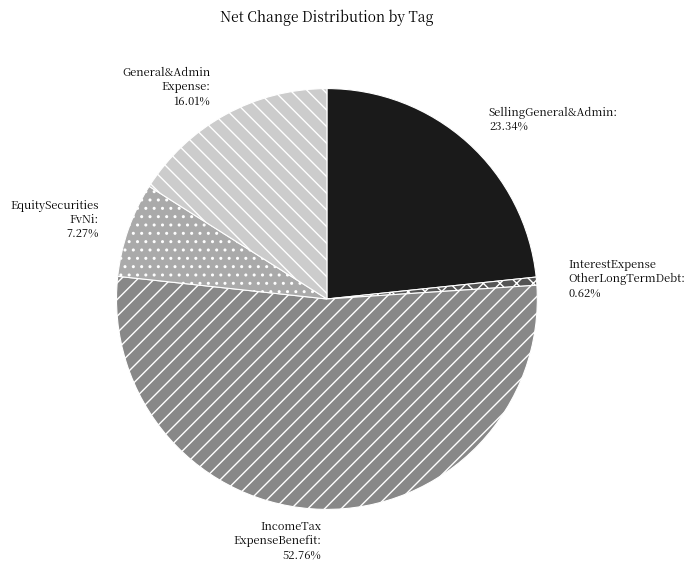

To the nearest percent, what is the average slice percentage?

20%